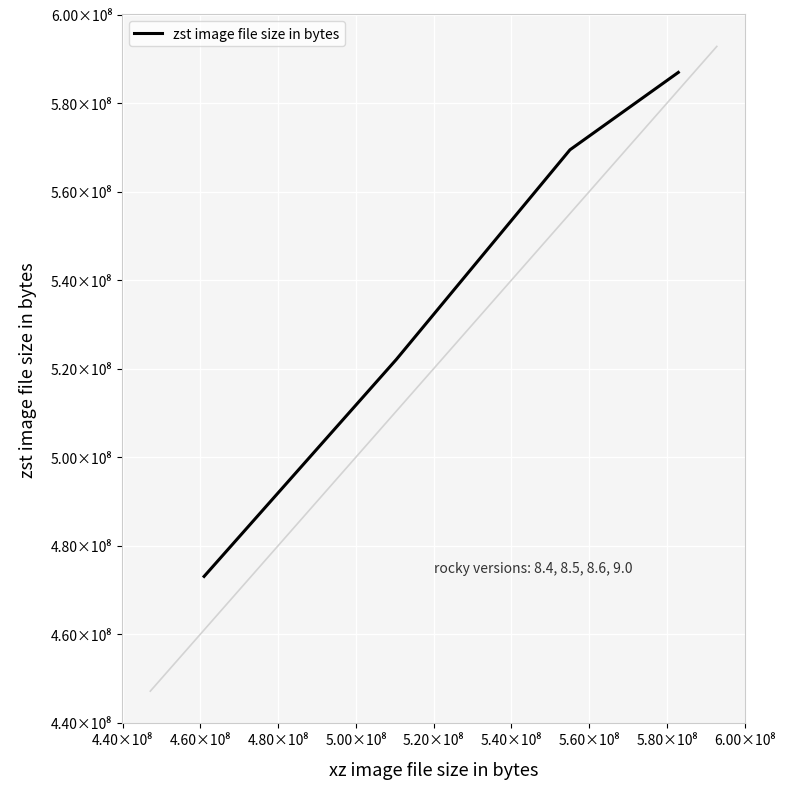

What is the sum of all values?

2151489655